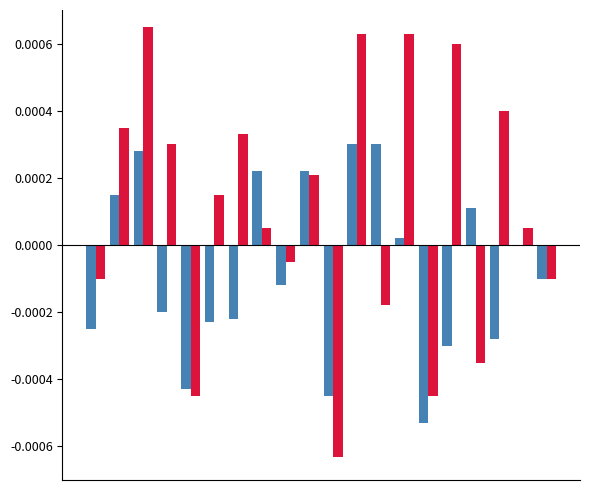

How many distinct data groups are displayed?

2